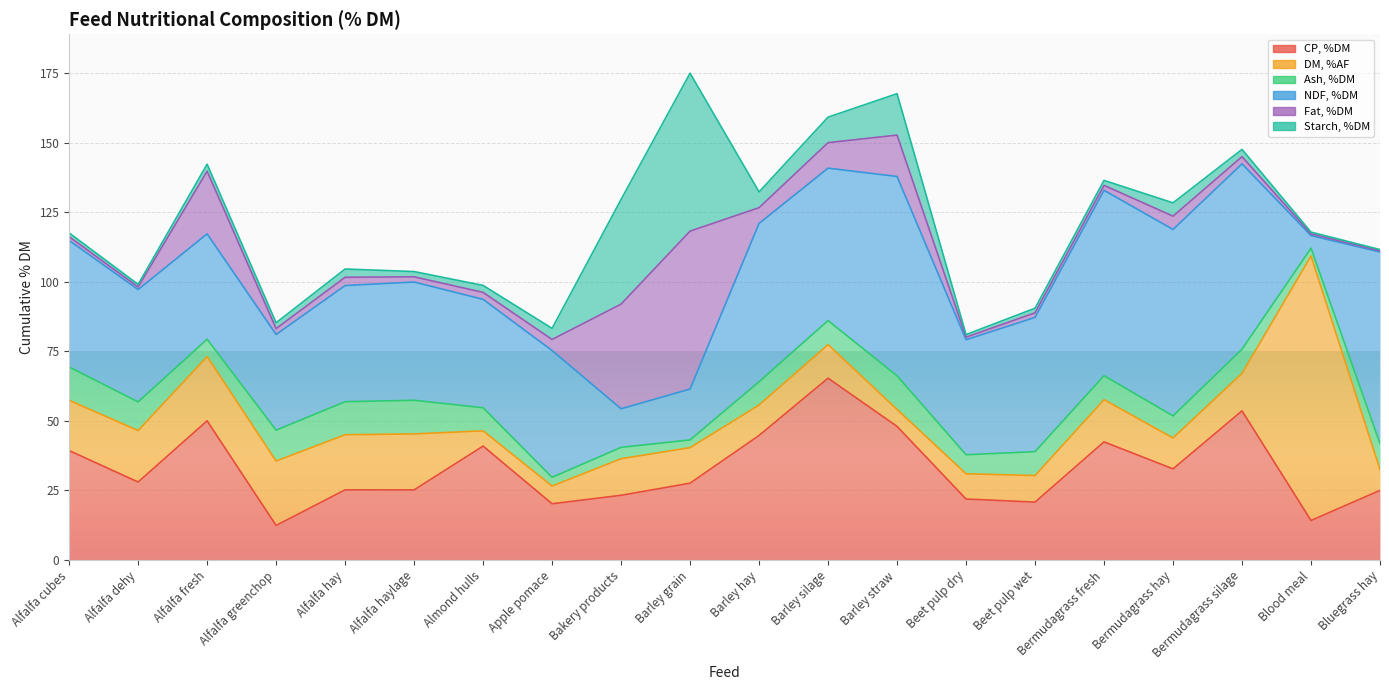

At which category is the sum across all series the highest?

Barley grain